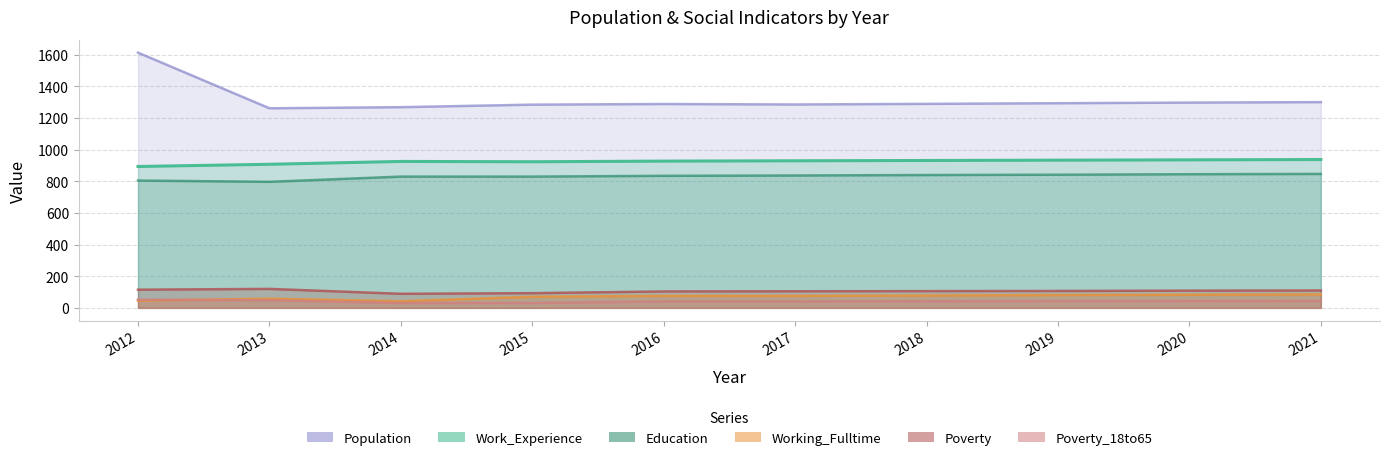

Does the chart have visible grid lines?

Yes